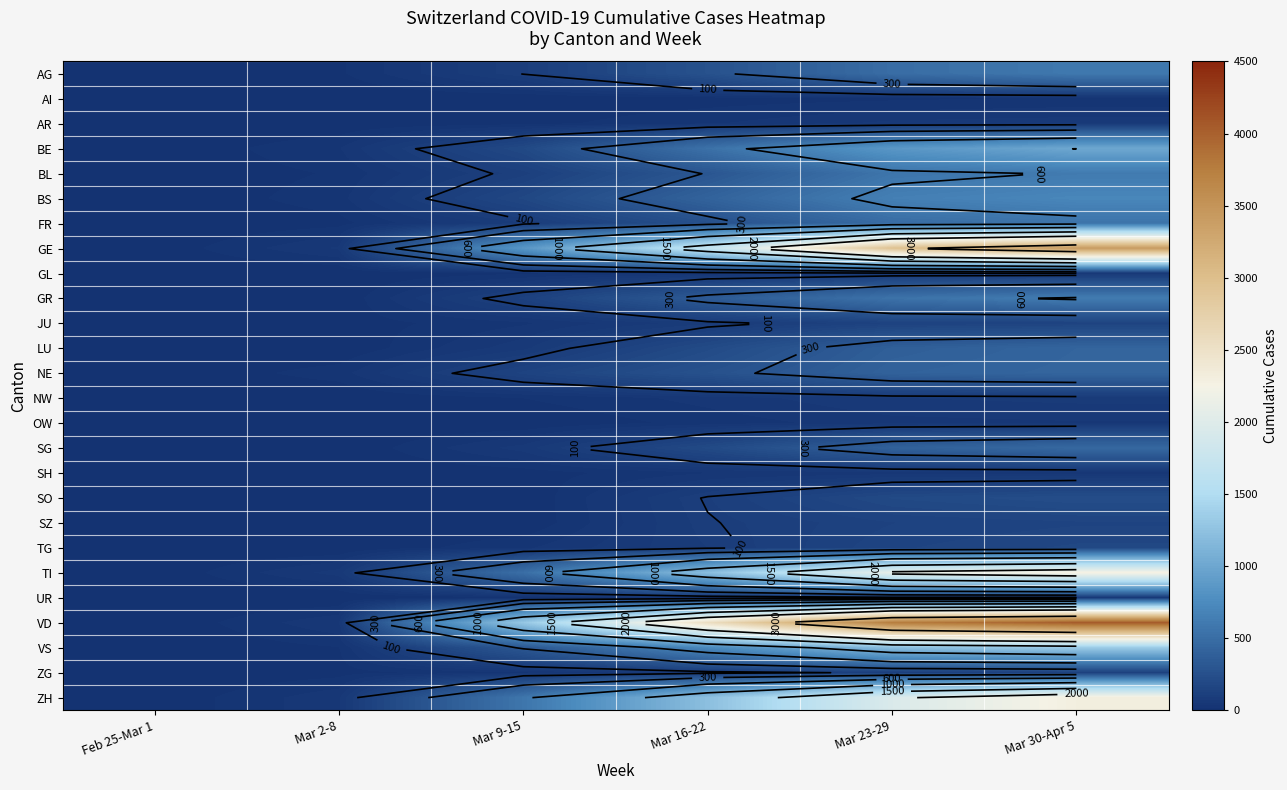

The value of TI at Mar 16-22 is 824. True or false?

False